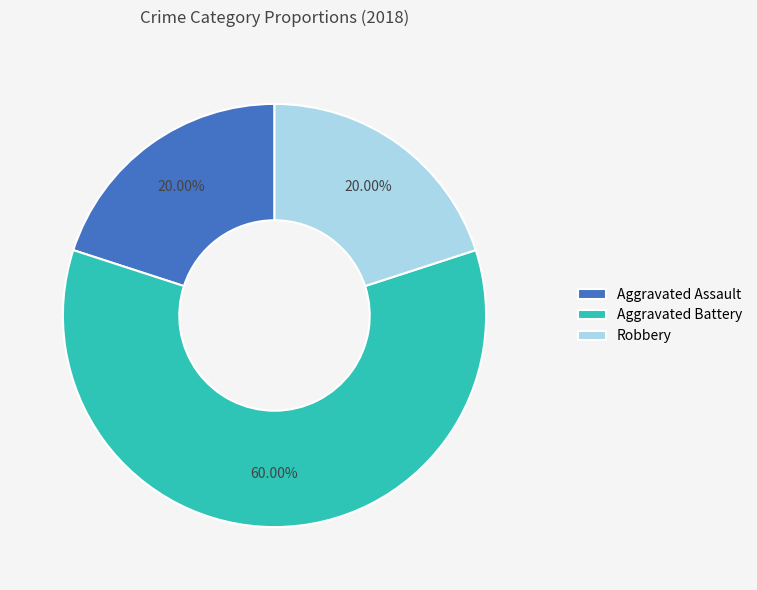

Between Aggravated Battery and Aggravated Assault, which is larger?

Aggravated Battery